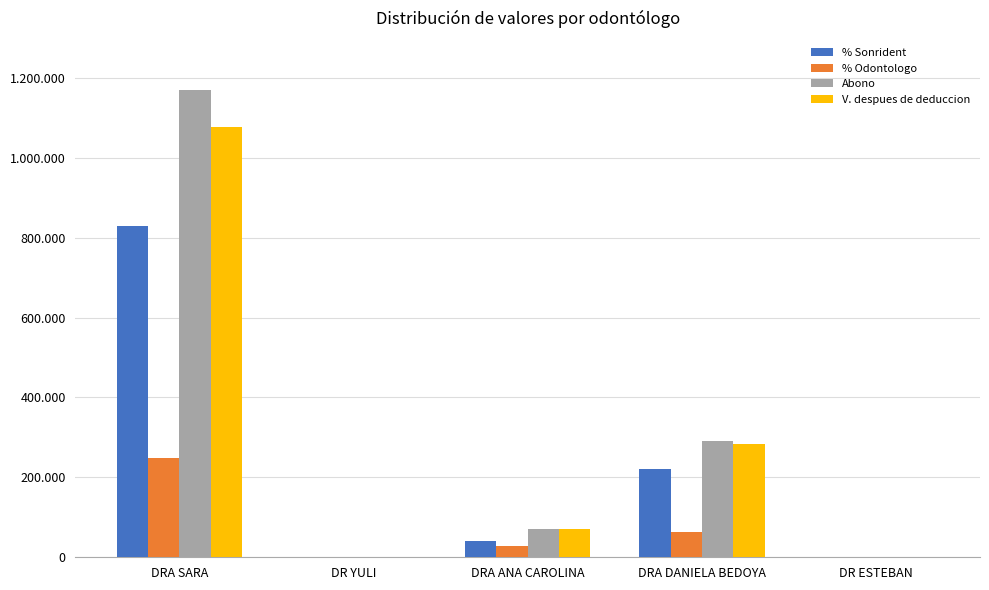

Reading left to right, what are all the values shown in this chart?

% Sonrident: DRA SARA=830000	DR YULI=0	DRA ANA CAROLINA=42000	DRA DANIELA BEDOYA=220500	DR ESTEBAN=0
% Odontologo: DRA SARA=248000	DR YULI=0	DRA ANA CAROLINA=28000	DRA DANIELA BEDOYA=64000	DR ESTEBAN=0
Abono: DRA SARA=1170000	DR YULI=0	DRA ANA CAROLINA=70000	DRA DANIELA BEDOYA=290000	DR ESTEBAN=0
V. despues de deduccion: DRA SARA=1078000	DR YULI=0	DRA ANA CAROLINA=70000	DRA DANIELA BEDOYA=284500	DR ESTEBAN=0